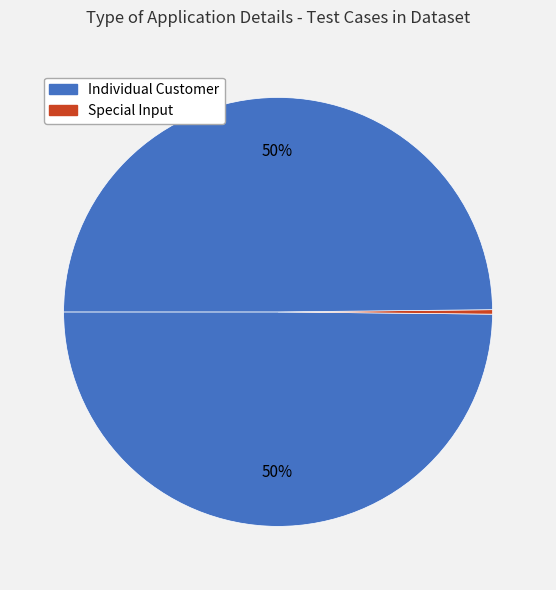

How many segments does this pie chart have?

3